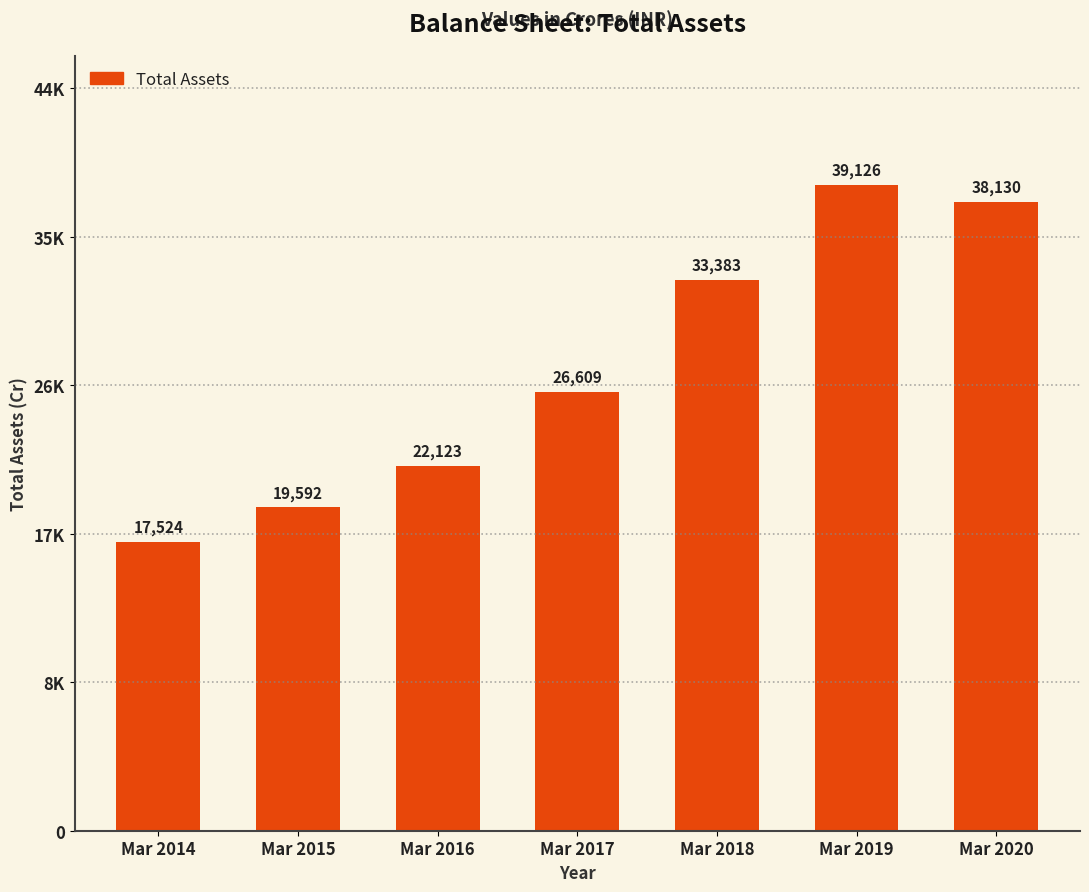

Reading left to right, transcribe all the data shown in this chart.

Mar 2014=17524	Mar 2015=19592	Mar 2016=22123	Mar 2017=26609	Mar 2018=33383	Mar 2019=39126	Mar 2020=38130